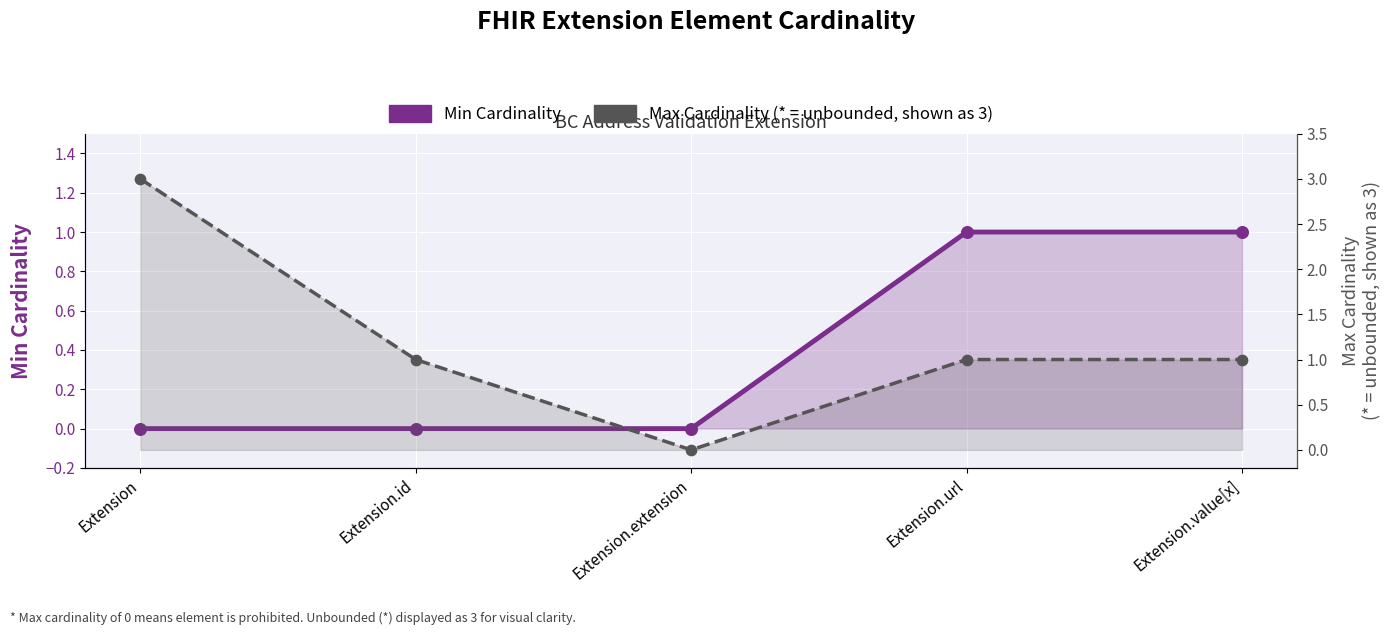

Which series has the largest total across all categories?

Max Cardinality (* shown as 3)